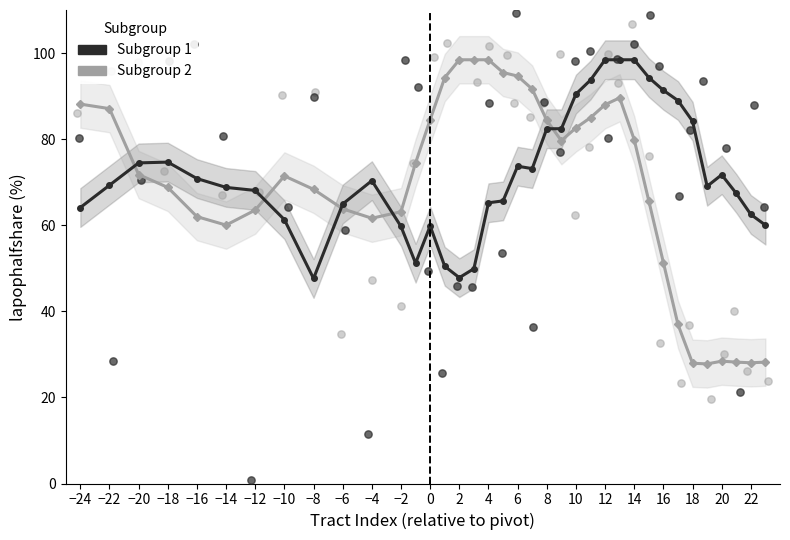

What is the total value across all series at −8?

116.0